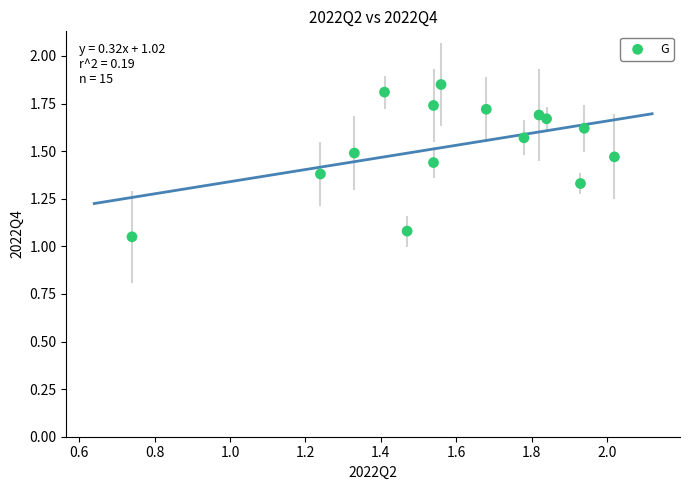

What is the range of Y values (max minus min)?

0.8